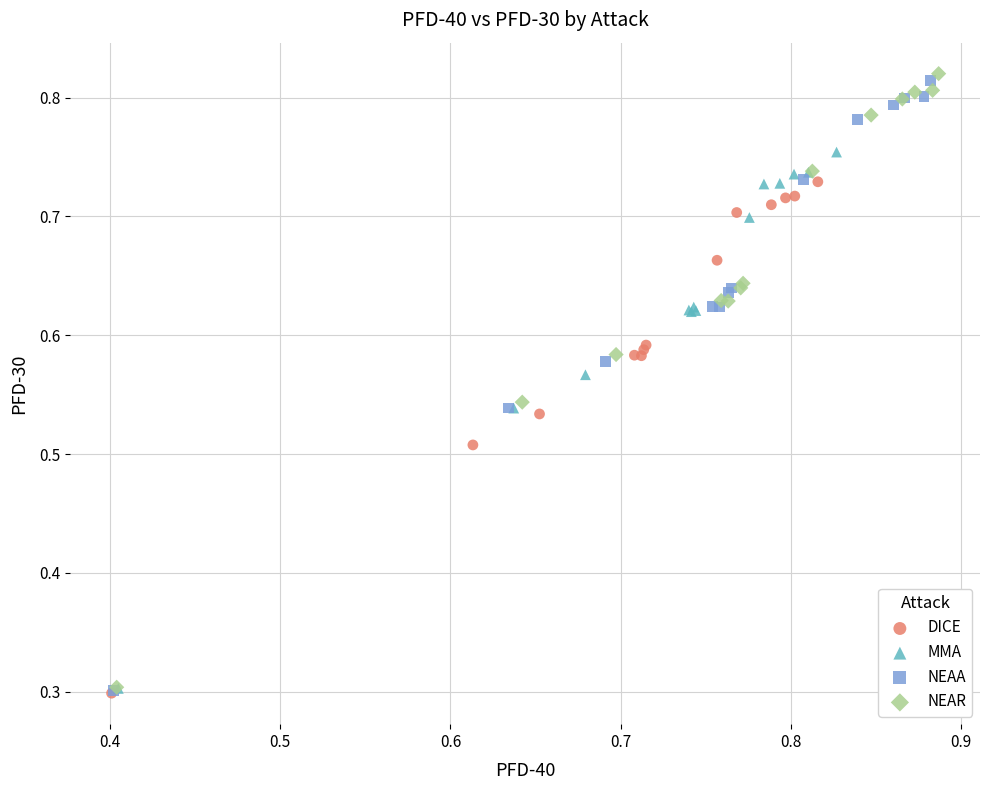

Which series has the largest Y range (max minus min)?

NEAR